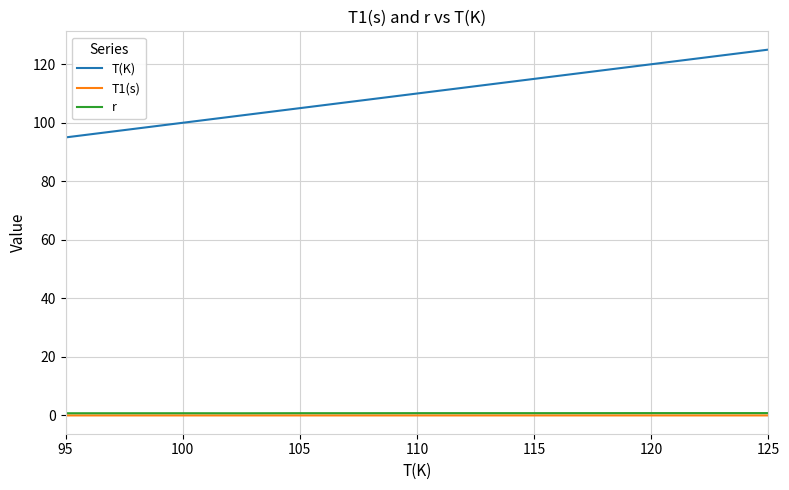

True or false: T(K) has more than 1 points higher than both neighbors.

False